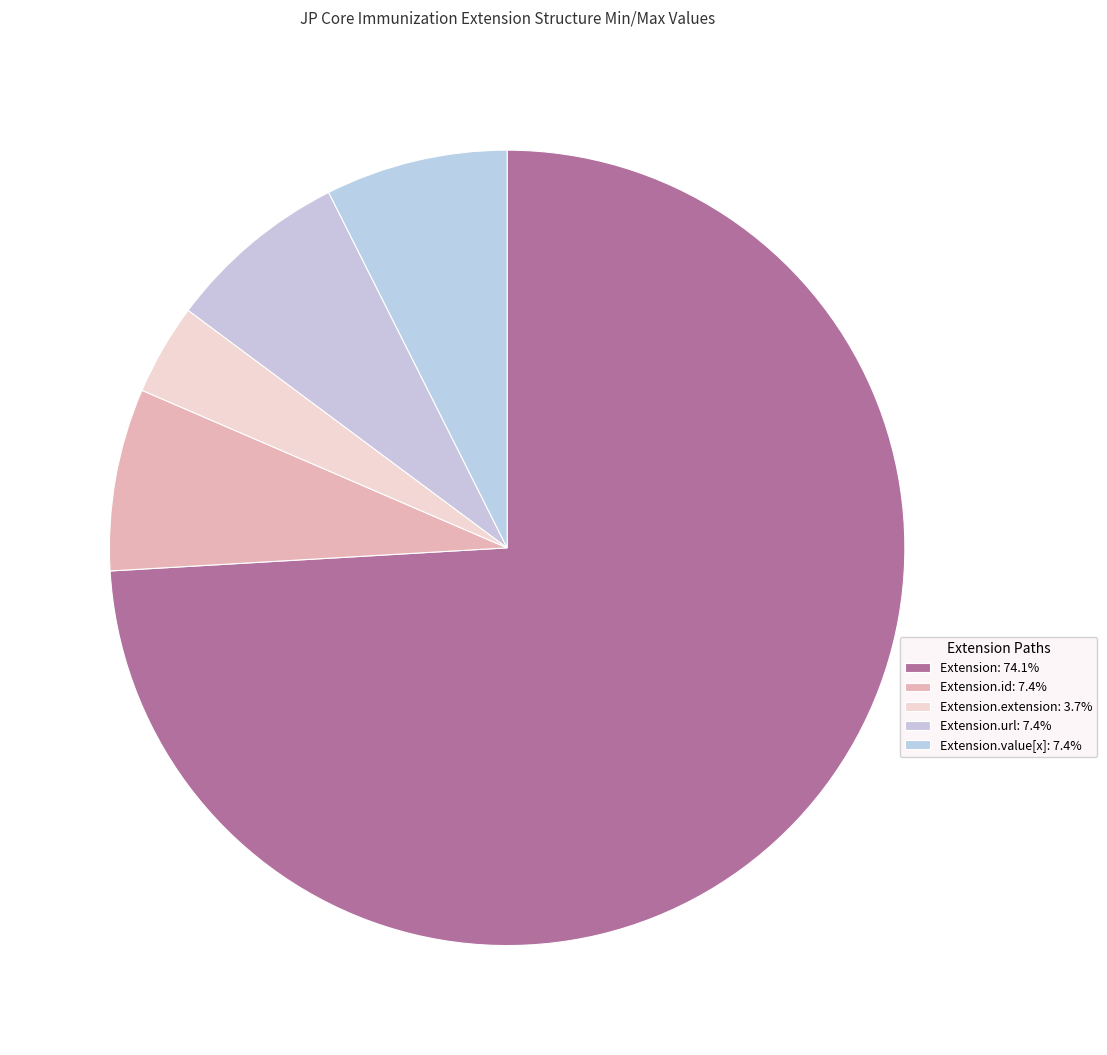

How many segments does this pie chart have?

5